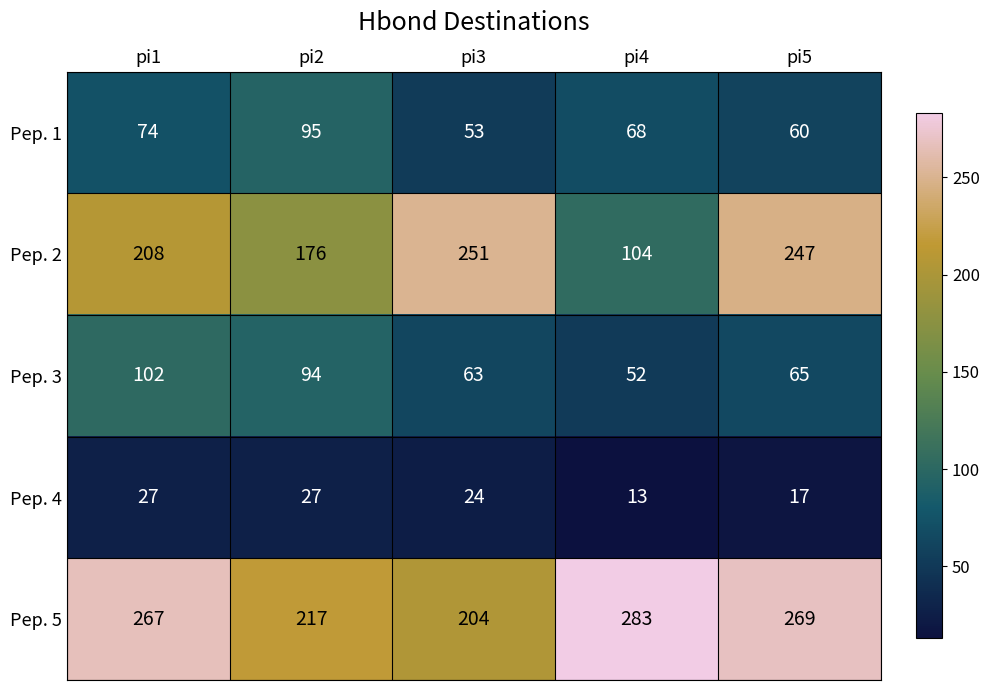

Which series has the largest range (max minus min)?

Pep. 2